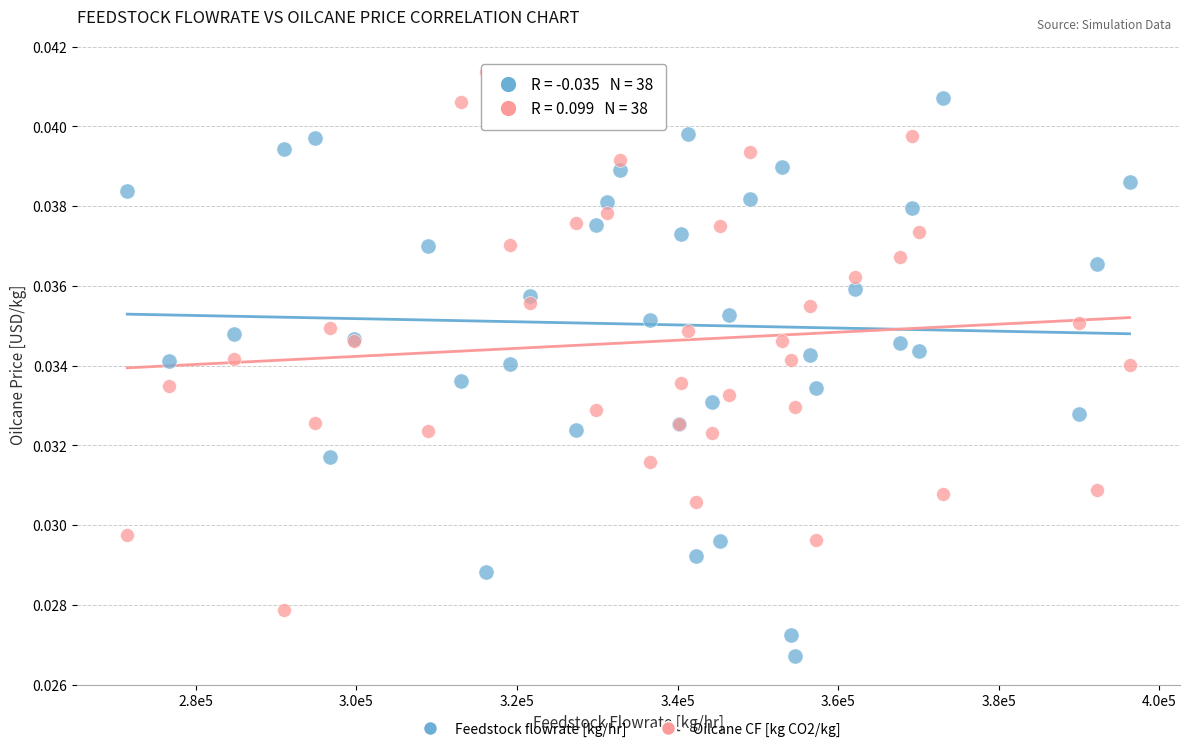

Which series reaches the minimum Y coordinate?

Feedstock flowrate [kg/hr]